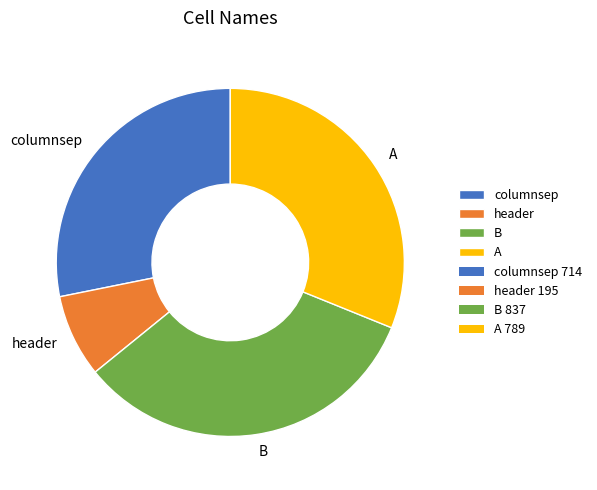

Which slice is the largest?

B